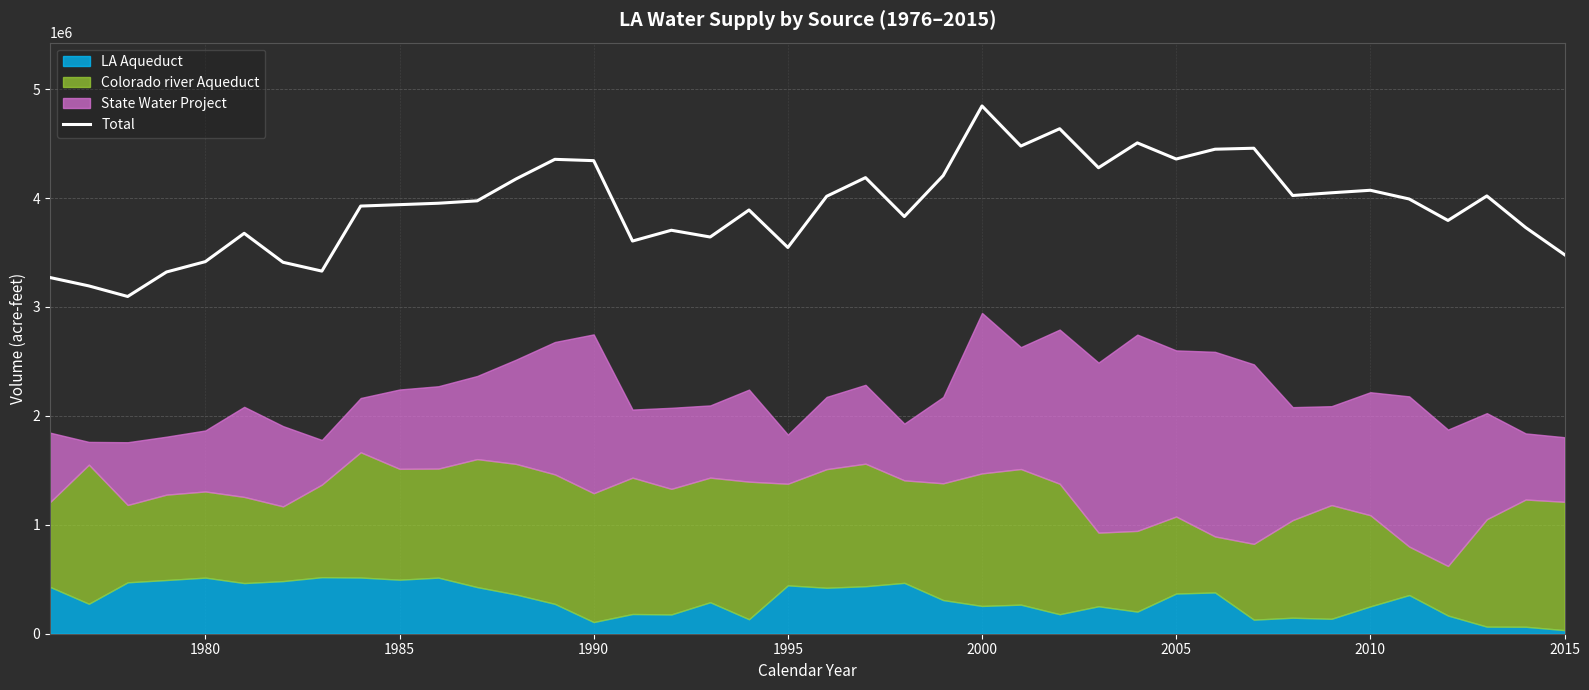

What is the minimum value for Total?

3096000